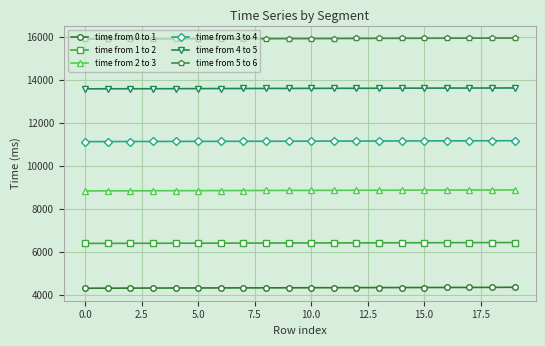

What is the greatest value displayed?

15968